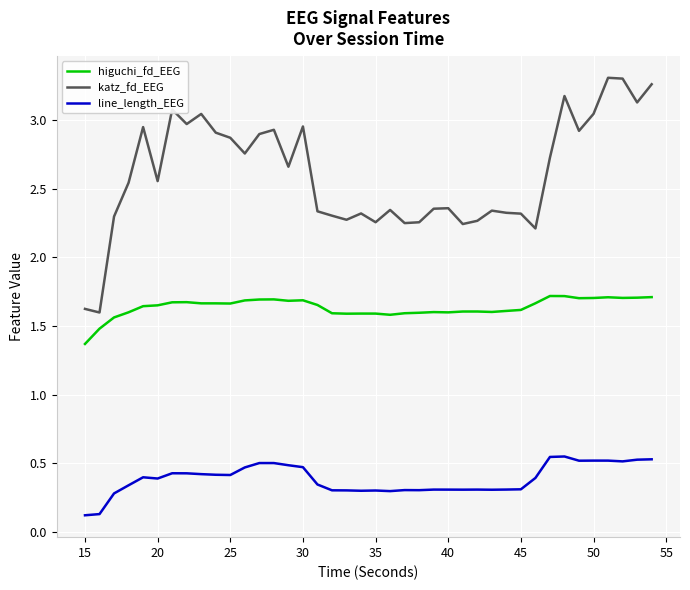

List the series in order of their overall mean, lowest first.

line_length_EEG, higuchi_fd_EEG, katz_fd_EEG